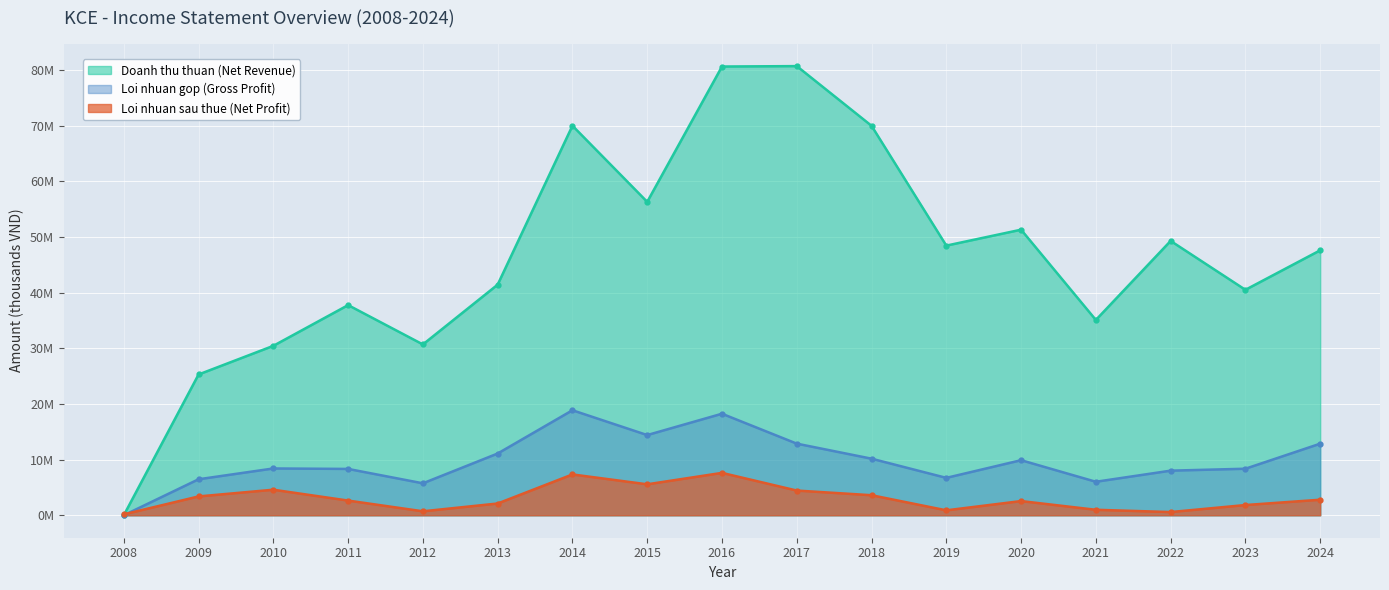

True or false: Loi nhuan sau thue (Net Profit) and Doanh thu thuan (Net Revenue) cross at least once.

True